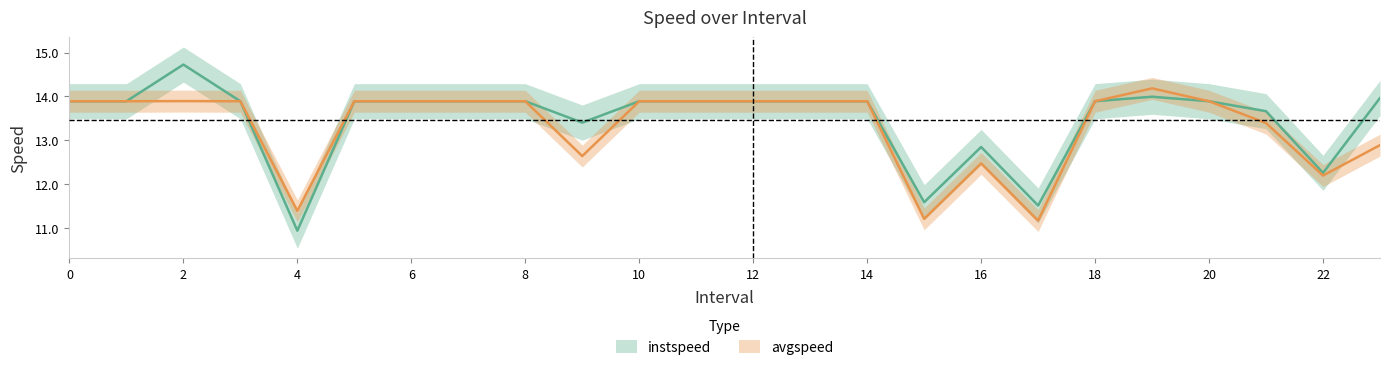

The value of avgspeed at 5 is 13.9. True or false?

True